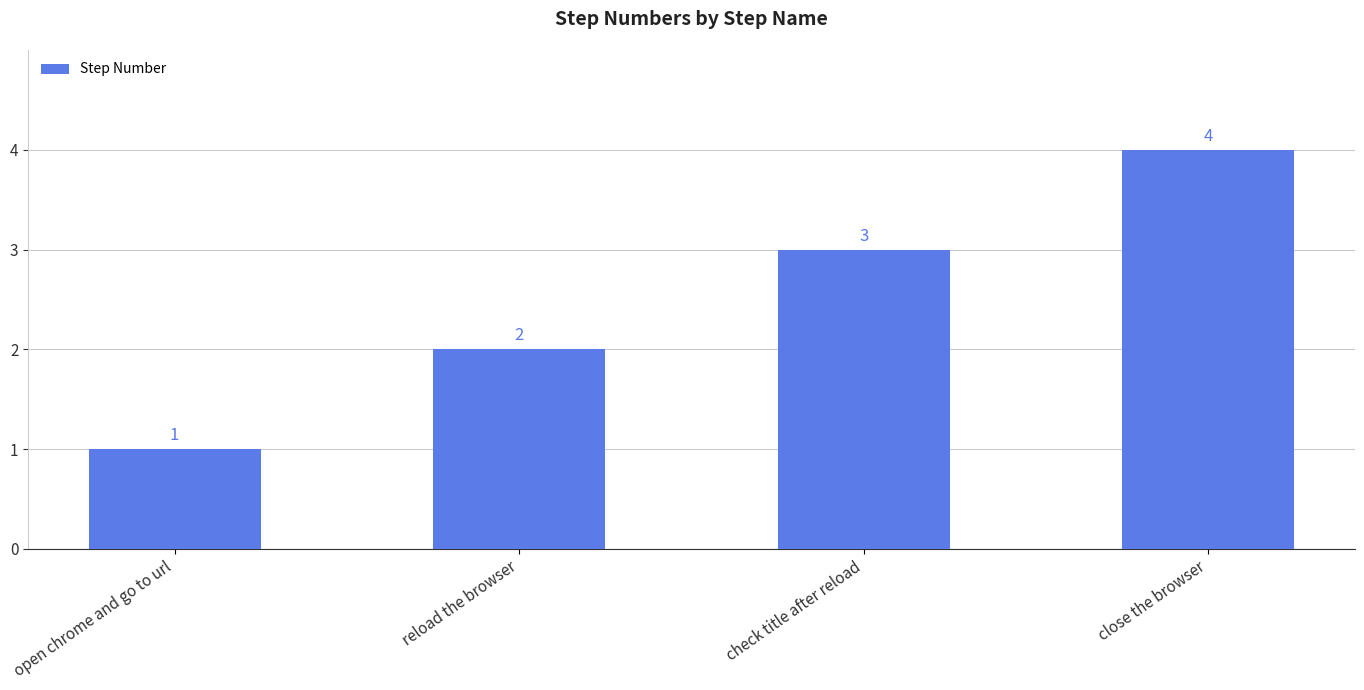

What is the label of the 3rd bar from the left?

check title after reload